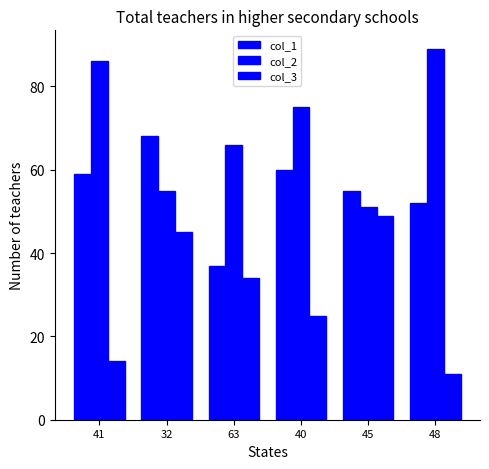

Read the col_3 value at 63.

34